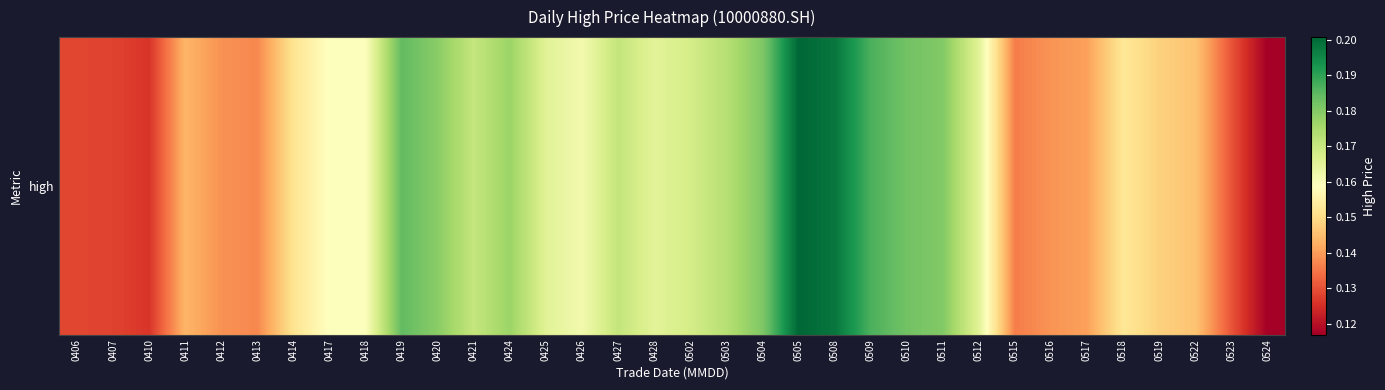

Rank the categories by value from highest to lowest.

0505, 0508, 0509, 0419, 0510, 0504, 0511, 0420, 0424, 0503, 0427, 0421, 0502, 0425, 0512, 0428, 0426, 0418, 0417, 0518, 0414, 0519, 0522, 0411, 0517, 0516, 0412, 0413, 0515, 0523, 0406, 0407, 0410, 0524